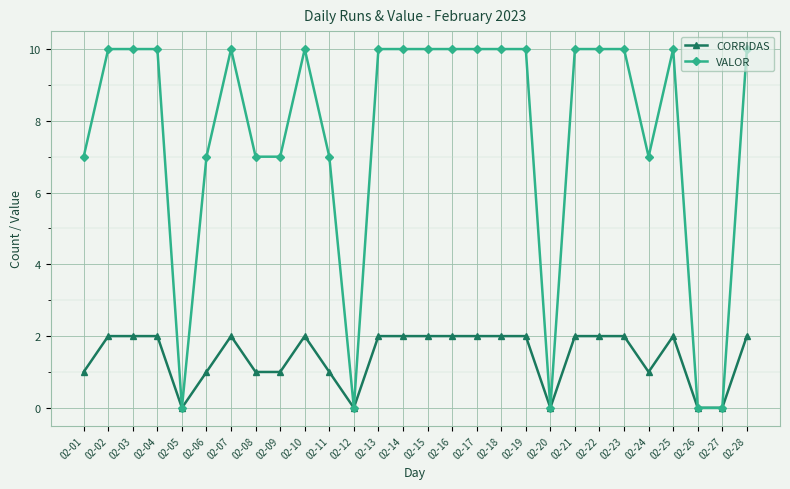

Rank the series by their average value, from lowest to highest.

CORRIDAS, VALOR